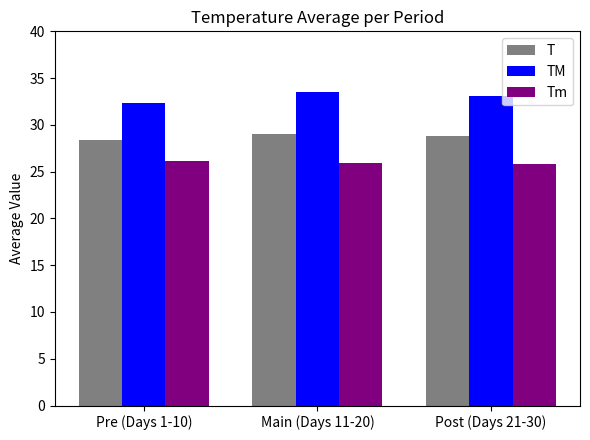

How many bars are there in total?

9